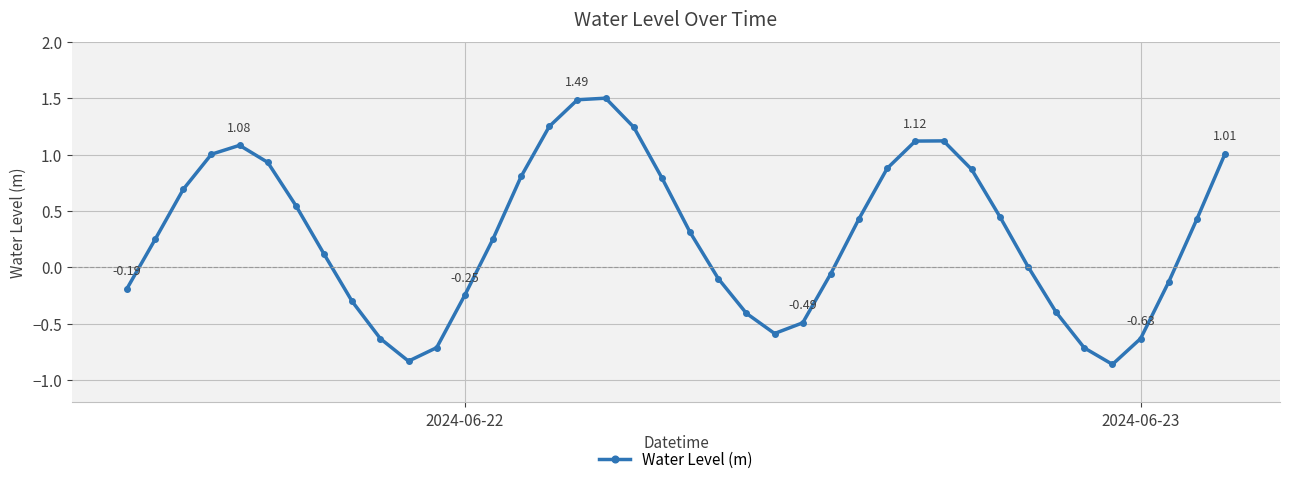

How many distinct data groups are displayed?

1